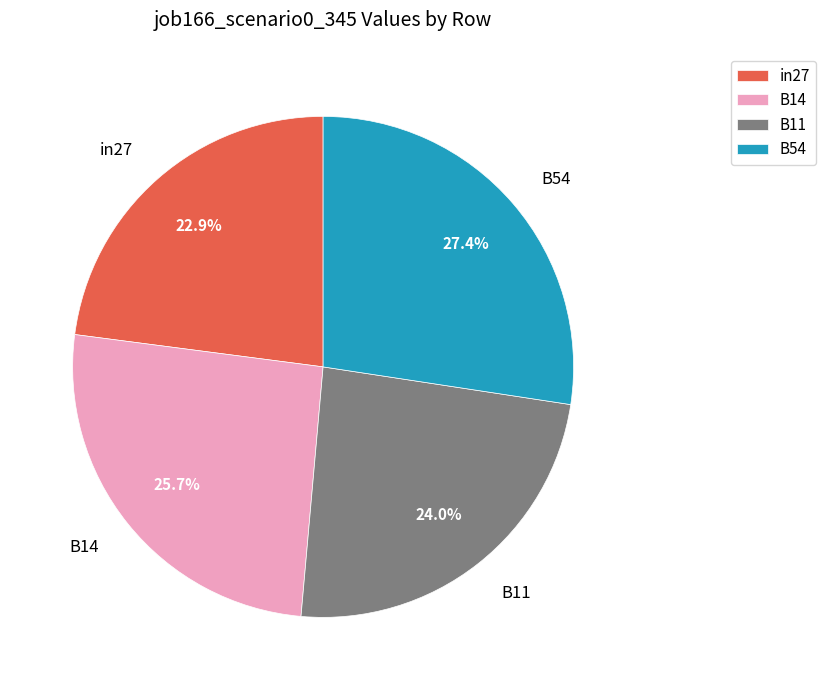

To the nearest percent, what is the average slice percentage?

25%